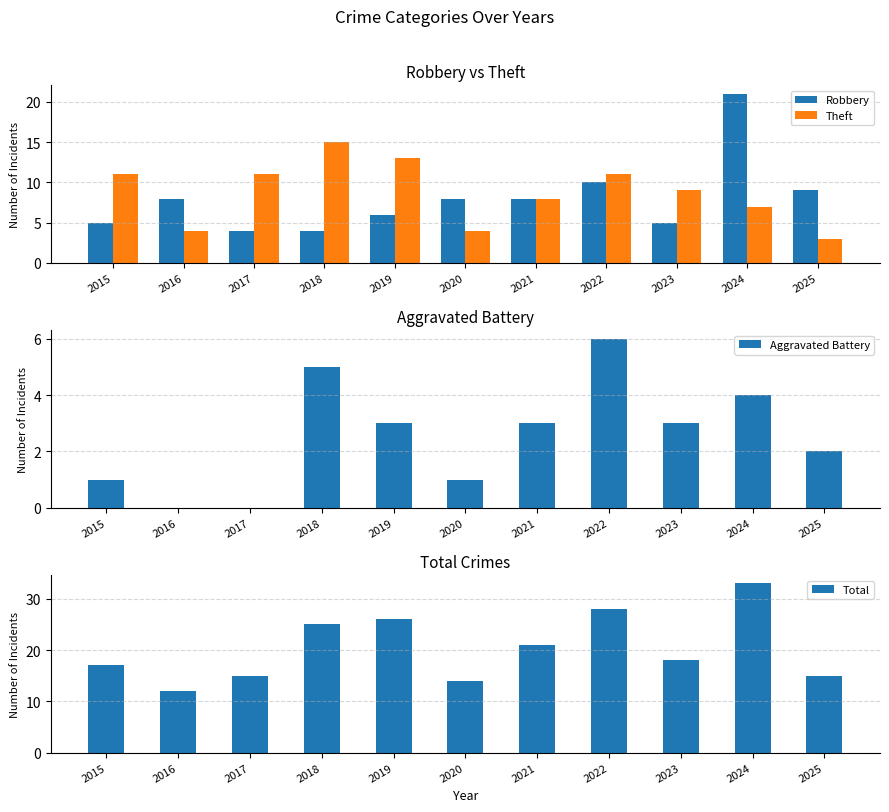

Reading left to right, transcribe all the data shown in this chart.

Robbery: 5	8	4	4	6	8	8	10	5	21	9
Theft: 11	4	11	15	13	4	8	11	9	7	3
Aggravated Battery: 1	0	0	5	3	1	3	6	3	4	2
Total: 17	12	15	25	26	14	21	28	18	33	15